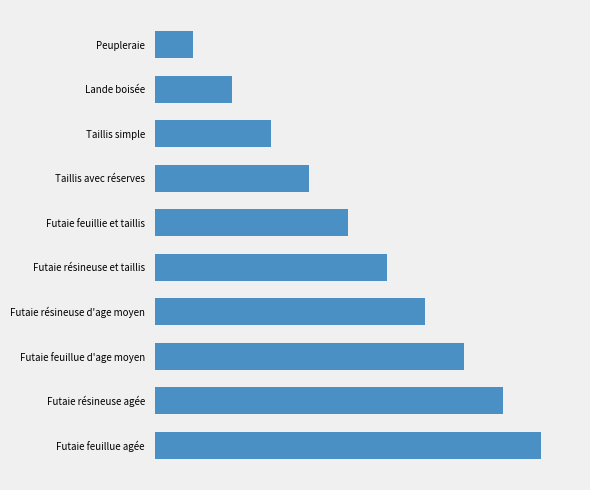

Are the bars horizontal?

Yes